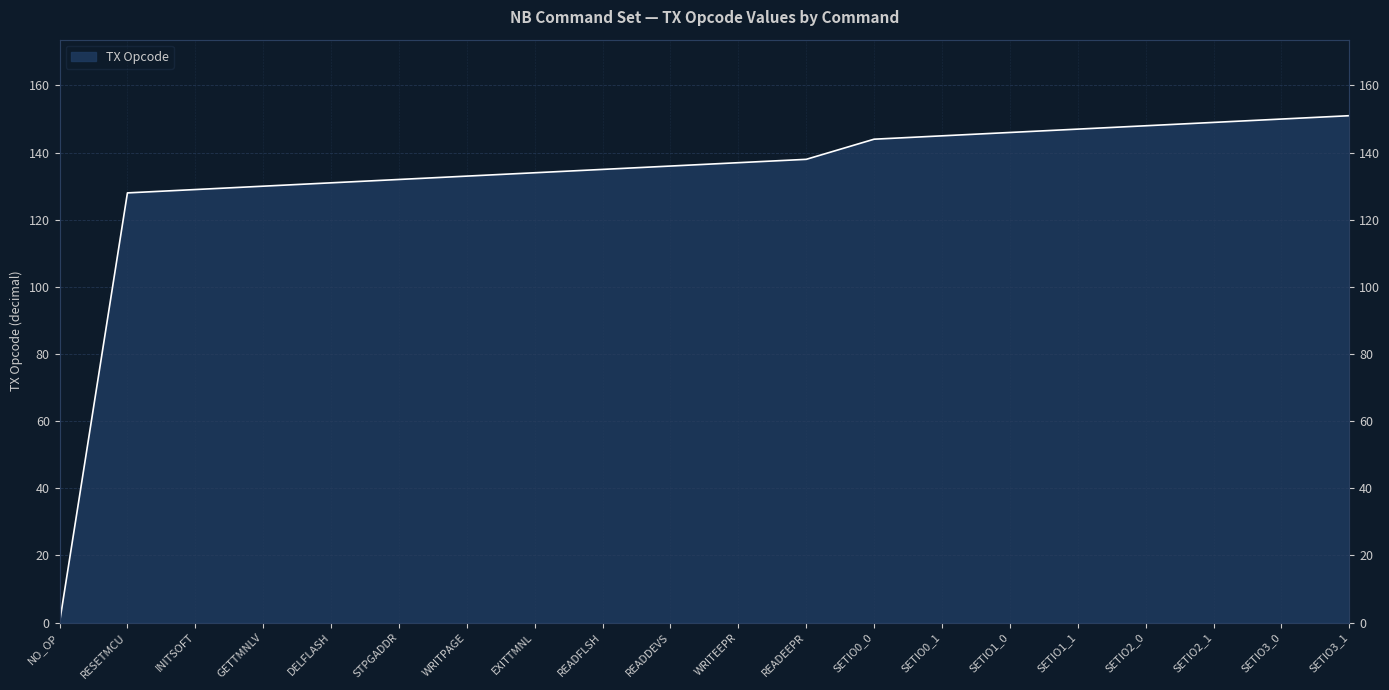

What is the change in value from DELFLASH to WRITPAGE?

+2